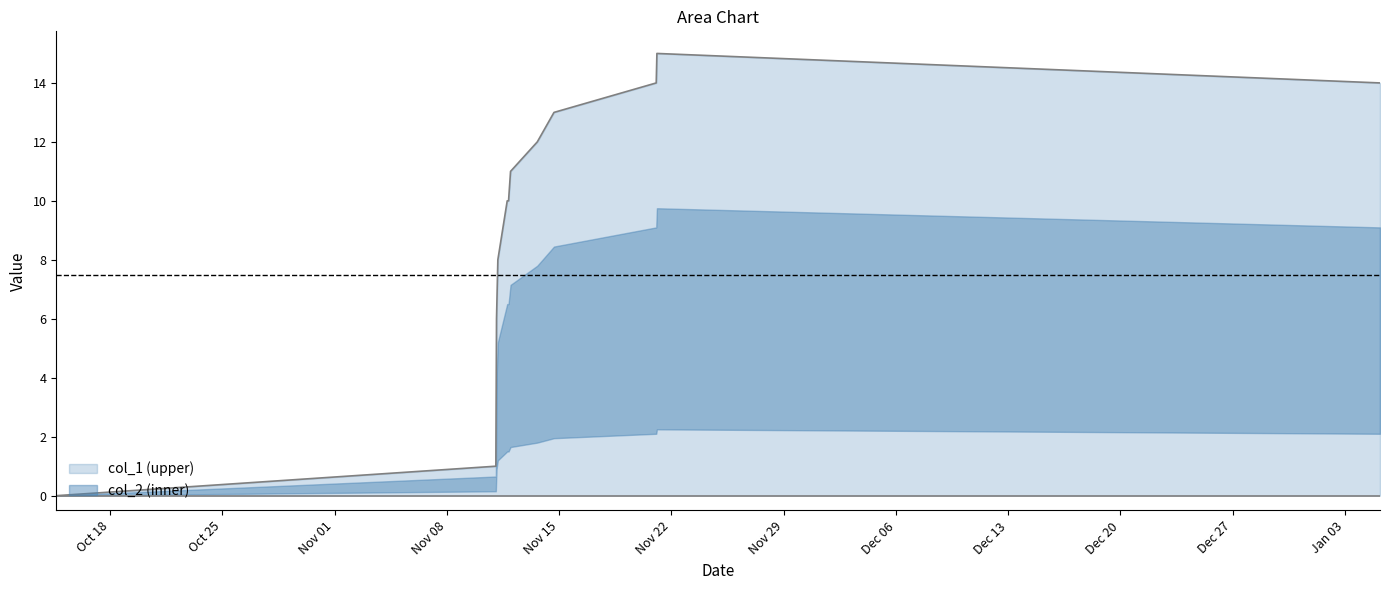

What is the value of the 10th point from the left?

14